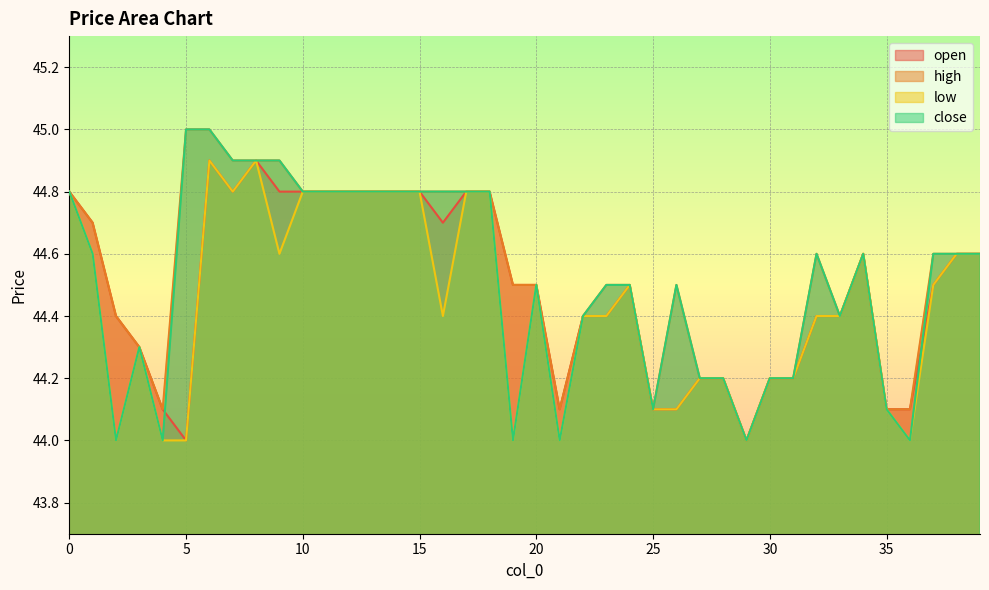

How many interior local valleys does the low series have?

8